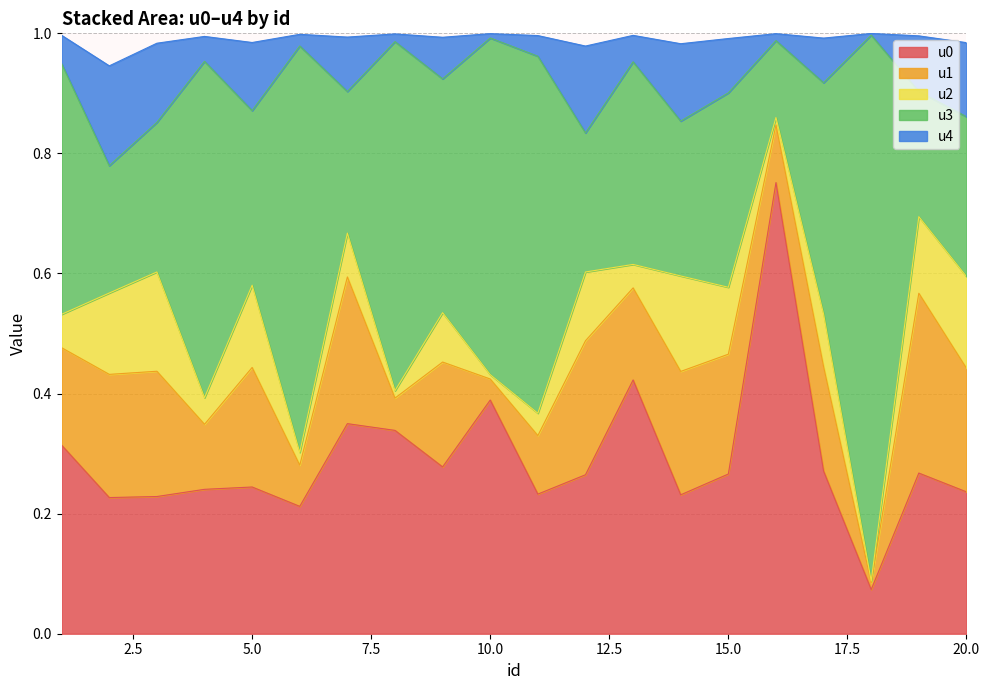

Does the chart display data point markers on the line(s)?

No